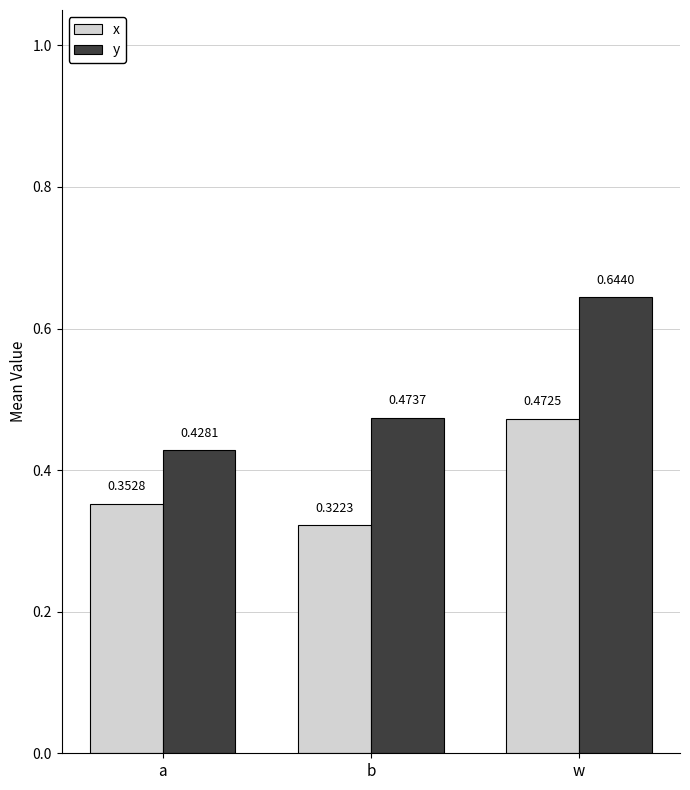

What is the difference between the x values at a and w?

0.1